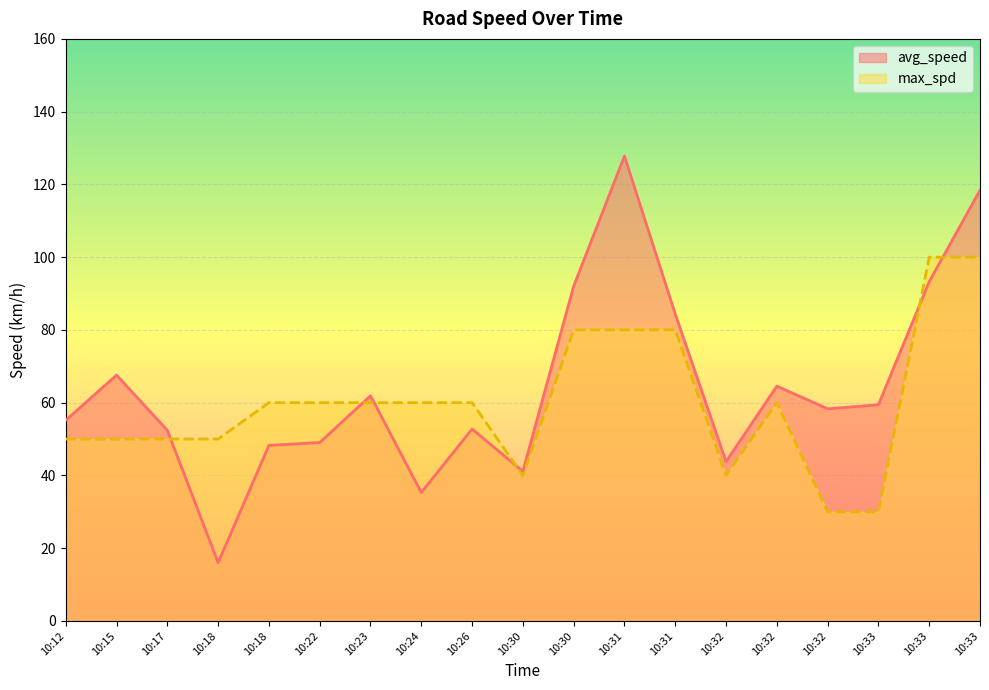

Which series changed the most between 10:18 and 10:30?

avg_speed